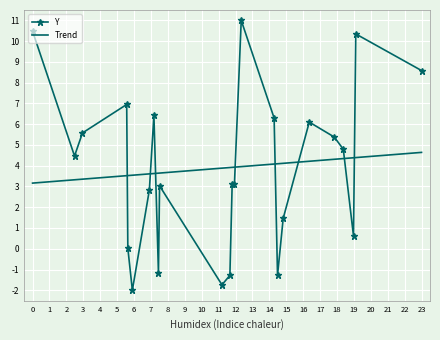

True or false: Y and Trend intersect in this chart.

True